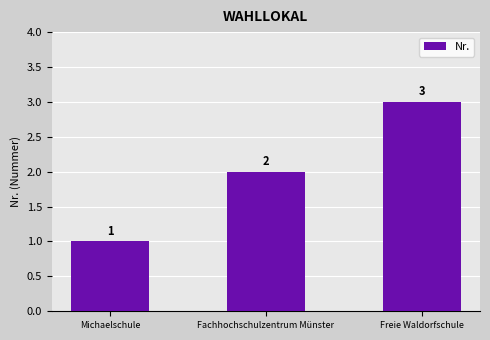

What is the sum of the values at Freie Waldorfschule and Michaelschule?

4